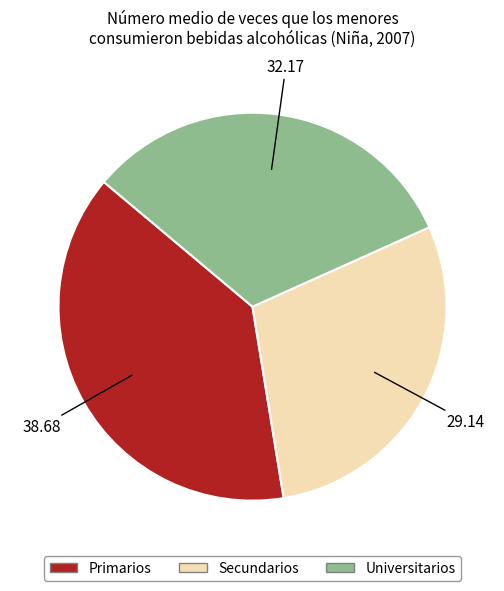

Does Universitarios represent more than half of the total?

No